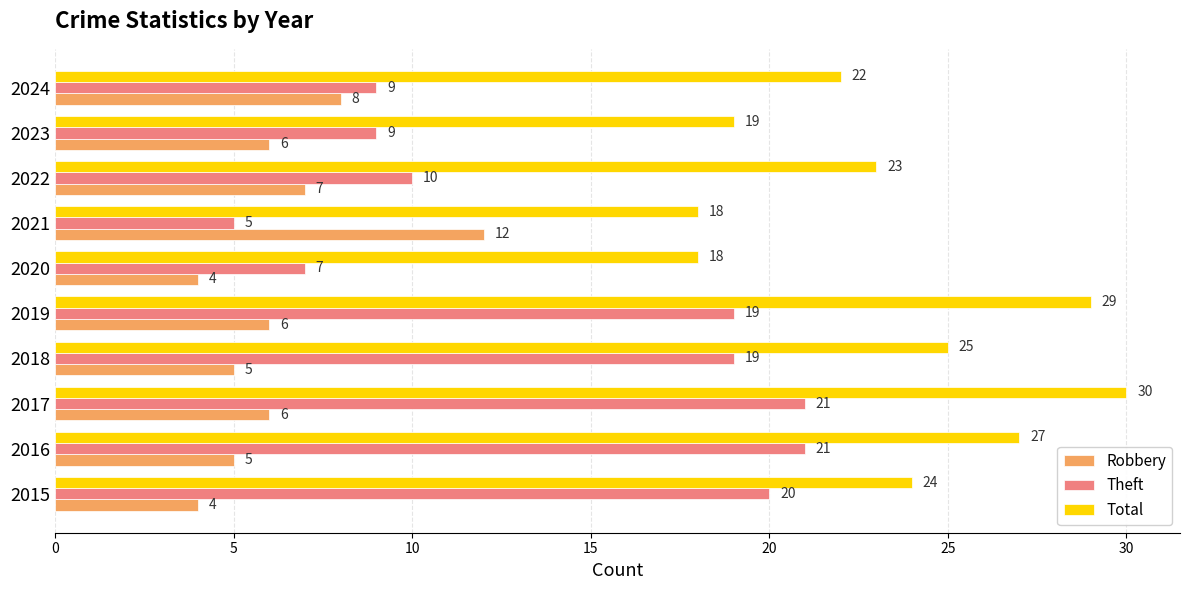

Read the Total value at 2021.

18